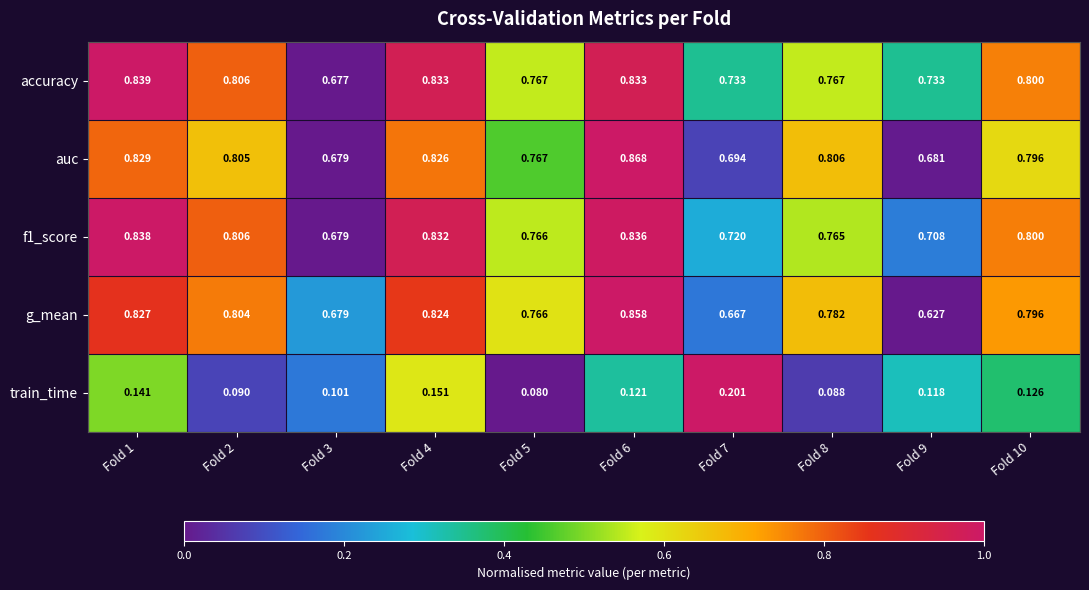

Which series has the largest total across all categories?

accuracy